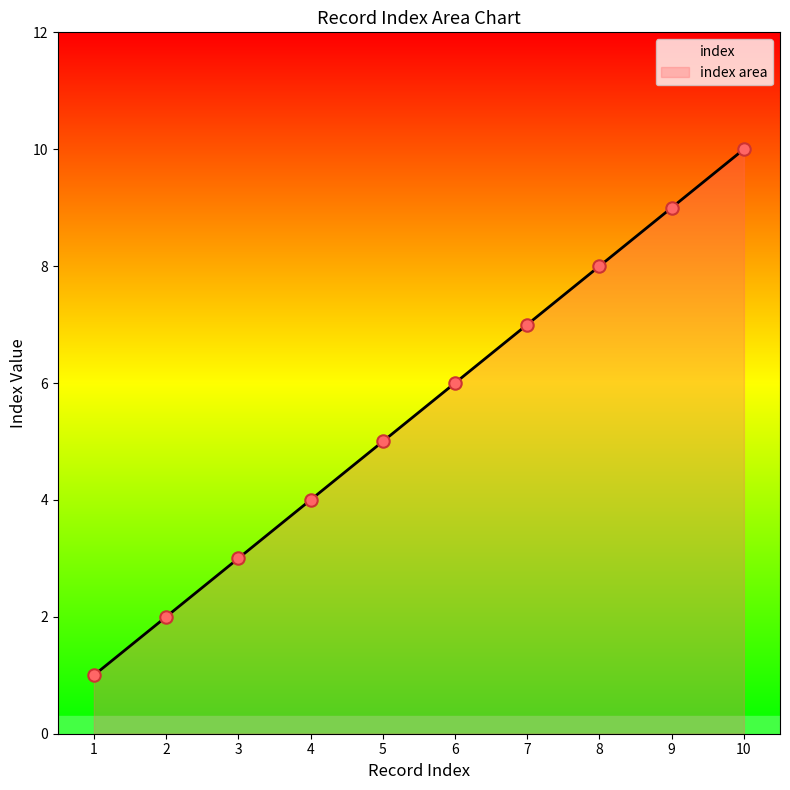

What is the change in value from 7 to 9?

+2